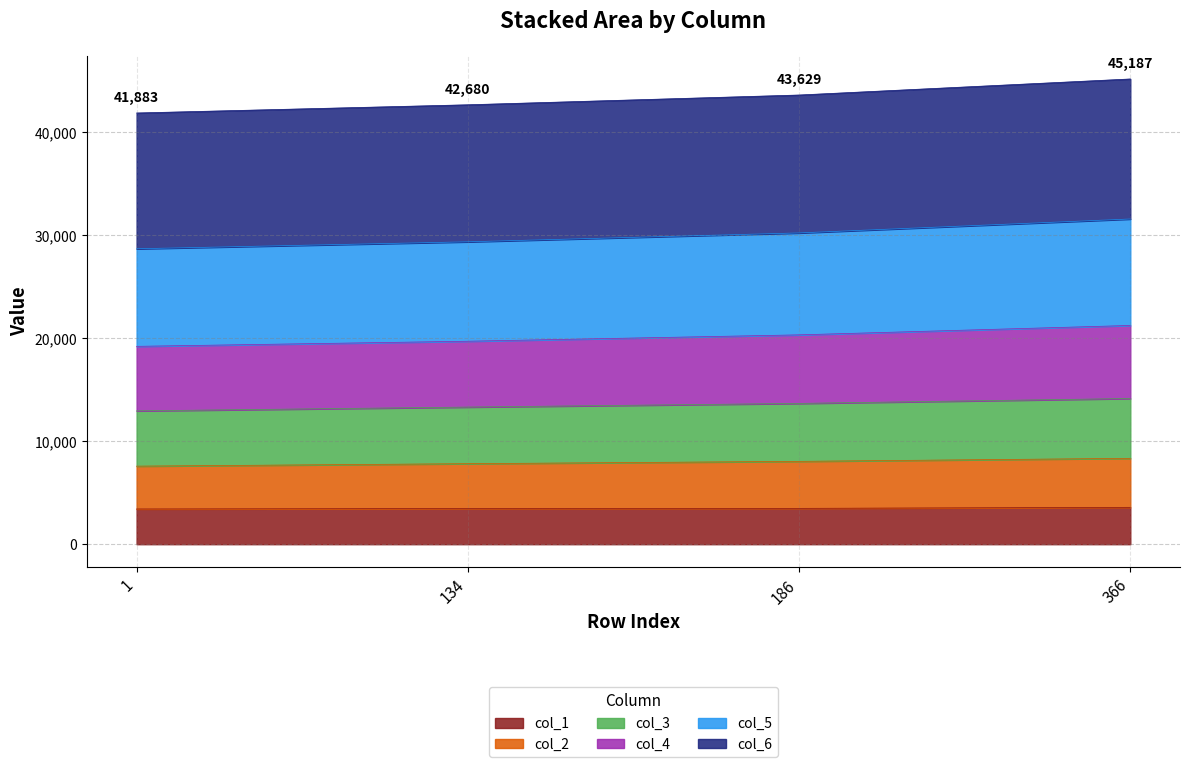

What is the maximum value for col_1?

3582